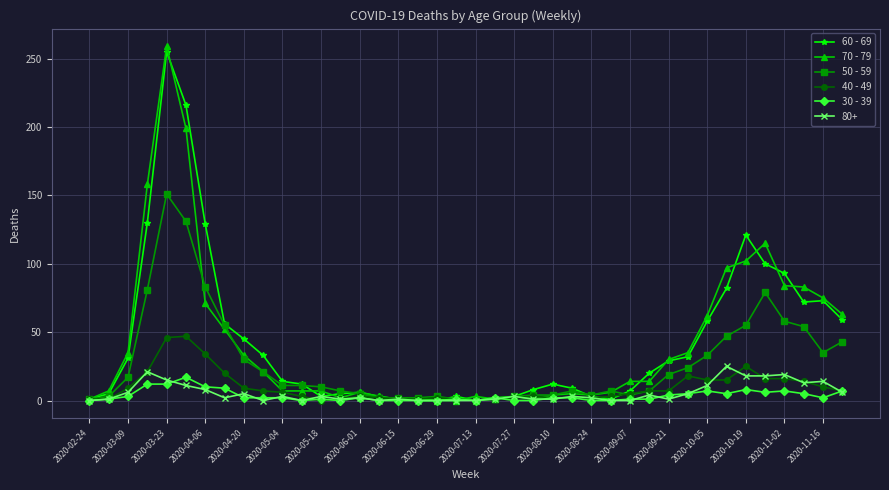

Which series has the largest range (max minus min)?

70 - 79